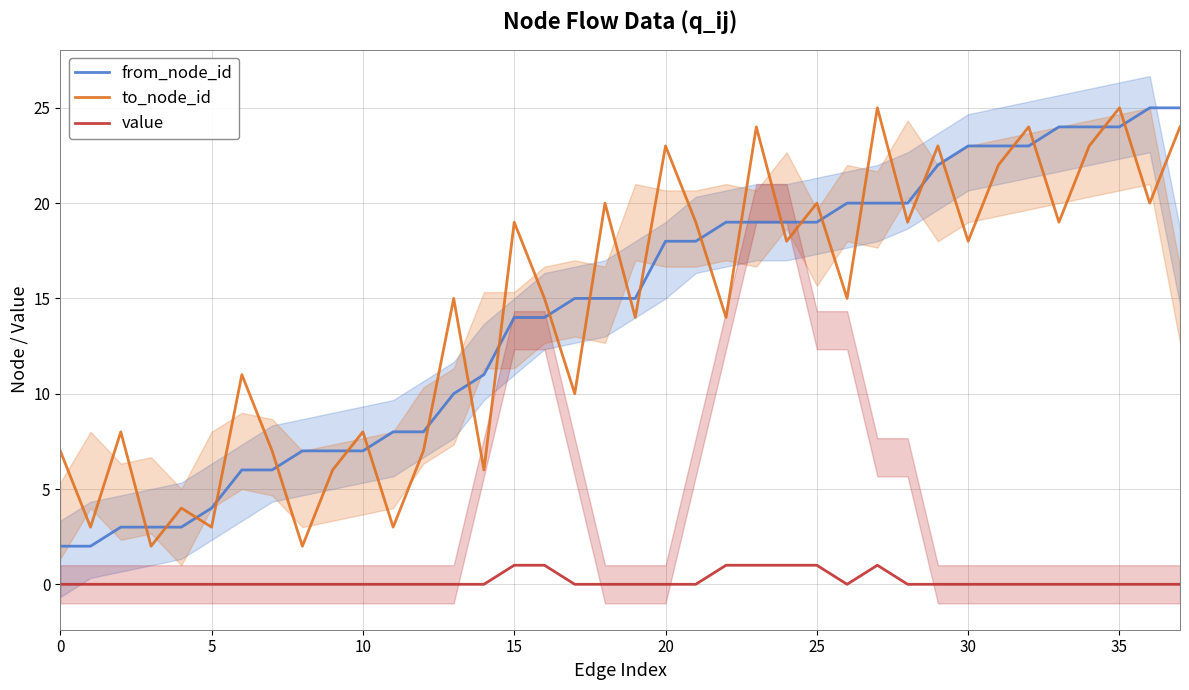

What is the label of the 29th point from the left?

28